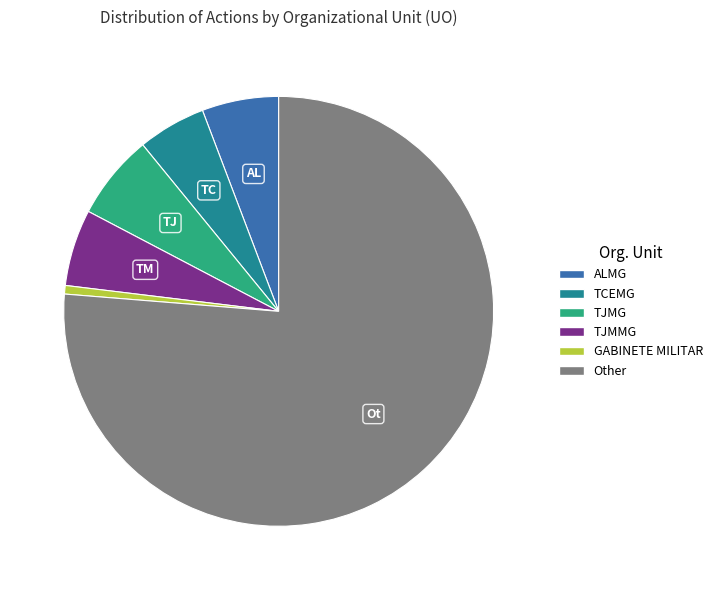

What is the ratio of the value at TCEMG to the value at GABINETE MILITAR?

8.0